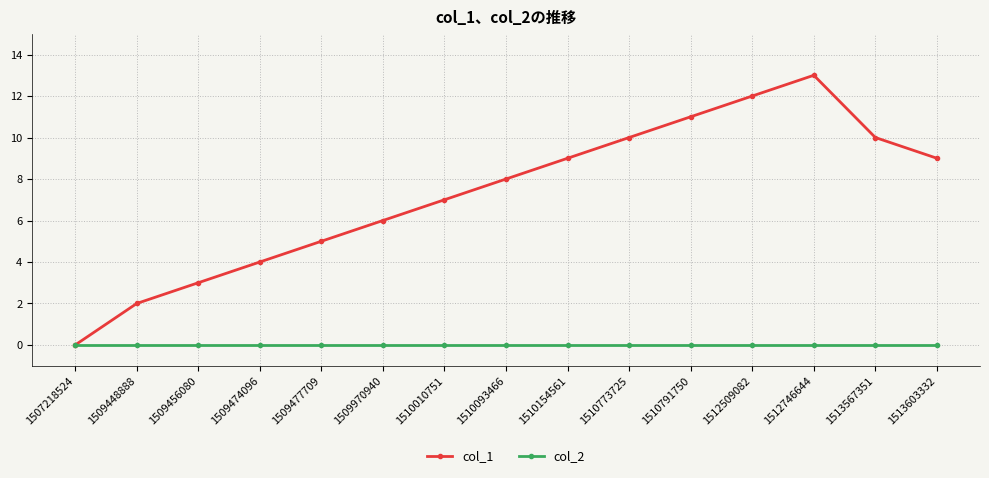

What is the sum of all col_1 values?

109